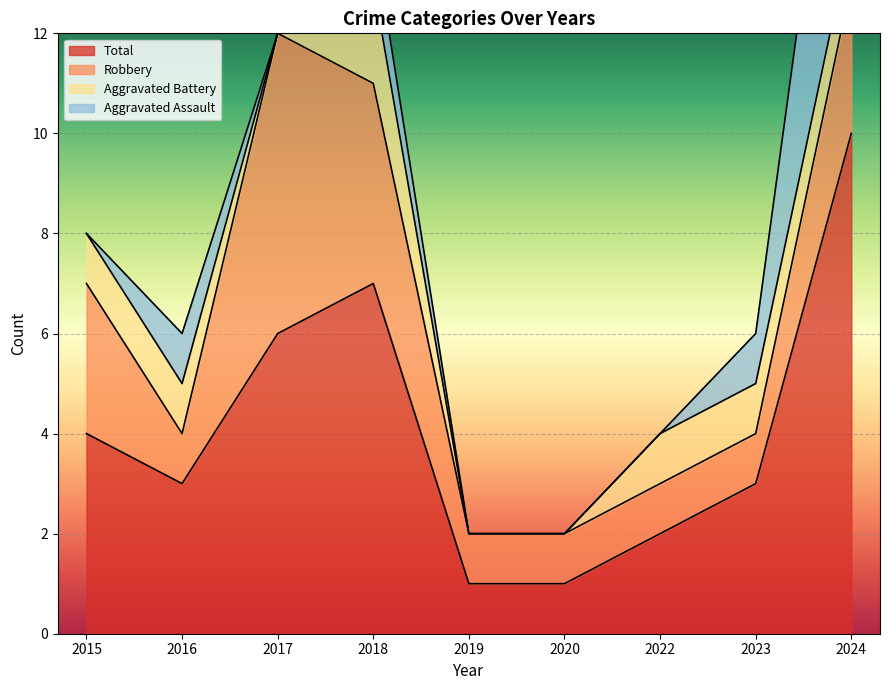

Rank the series at 2018 from lowest to highest value.

Aggravated Assault, Aggravated Battery, Robbery, Total